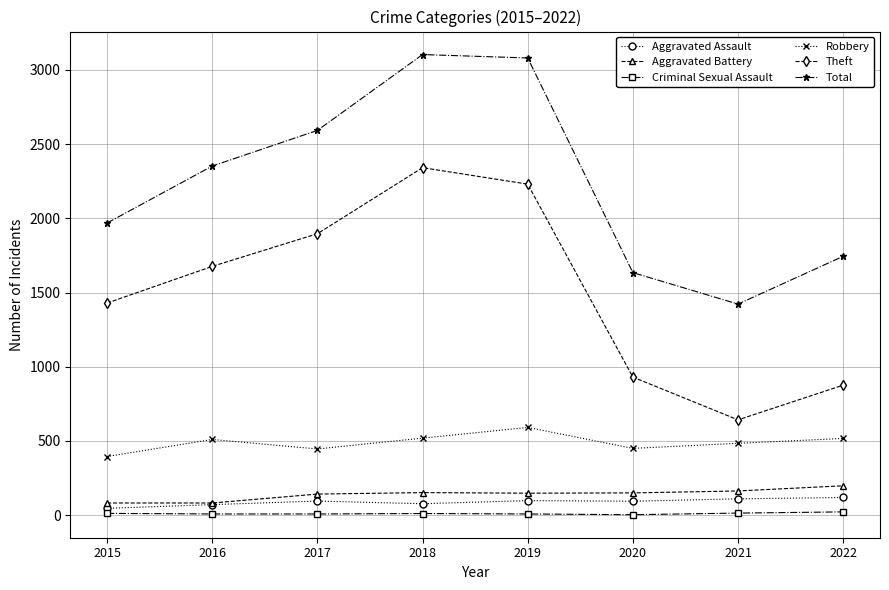

True or false: Total has a value of 5546 at 2018.

False